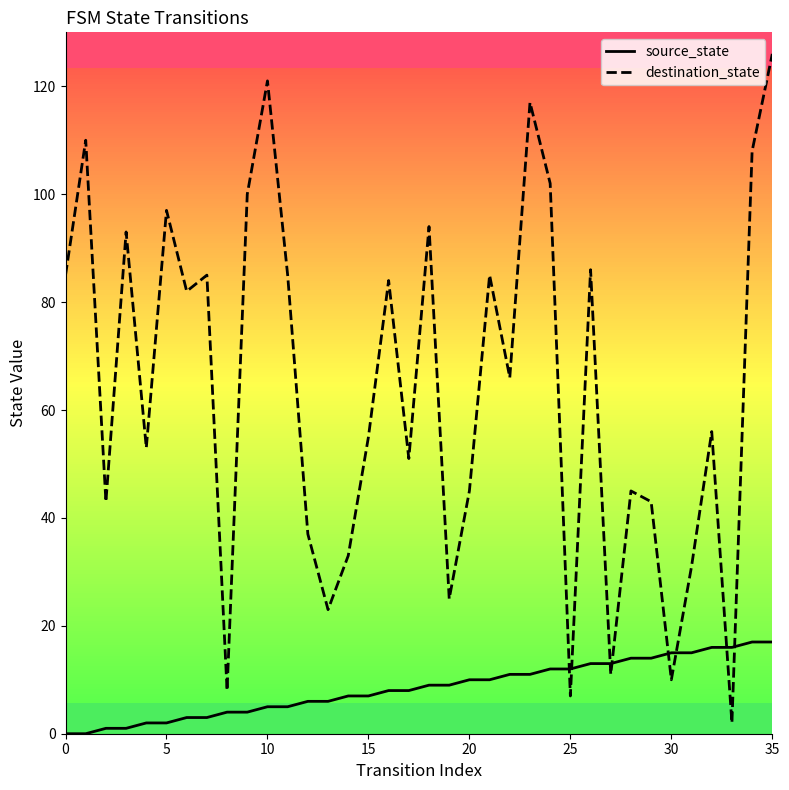

Reading left to right, list all the values displayed in this chart.

source_state: 0	0	1	1	2	2	3	3	4	4	5	5	6	6	7	7	8	8	9	9	10	10	11	11	12	12	13	13	14	14	15	15	16	16	17	17
destination_state: 85	110	43	93	53	97	82	85	8	100	121	85	37	23	33	55	84	51	94	25	45	85	66	117	102	7	86	11	45	43	10	31	56	2	108	126